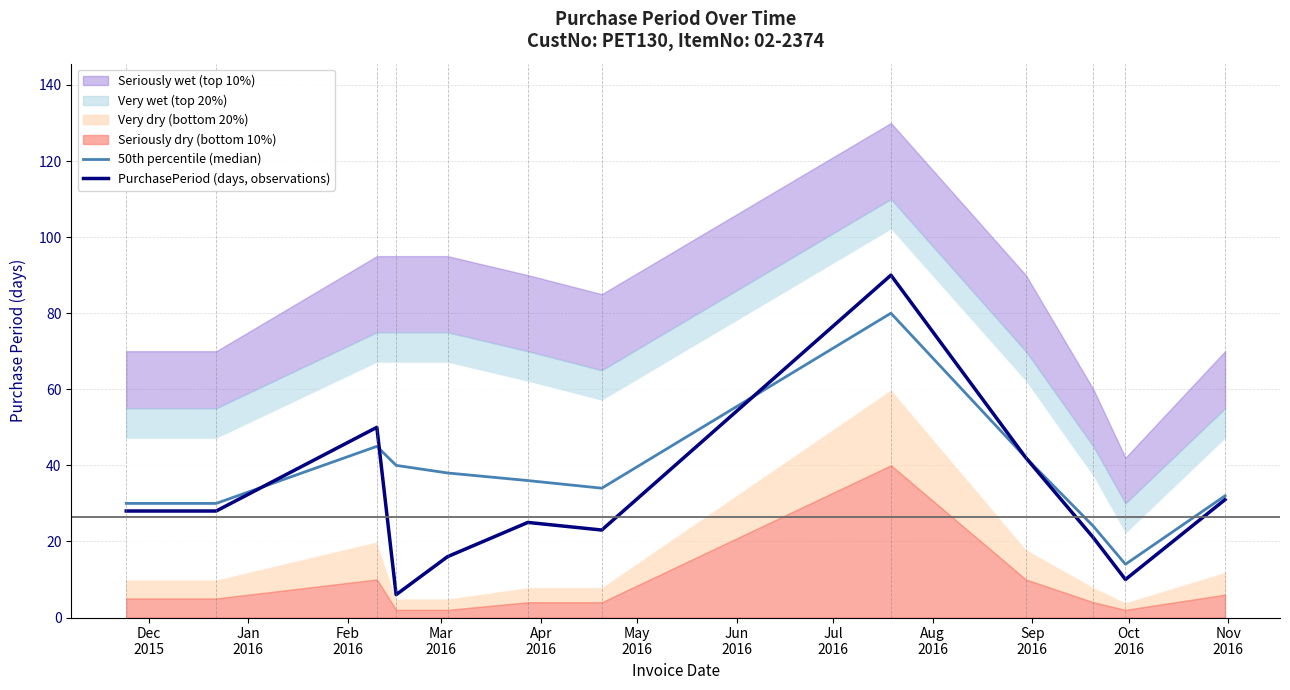

True or false: 50th percentile (median) and PurchasePeriod (days, observations) cross at least once.

True